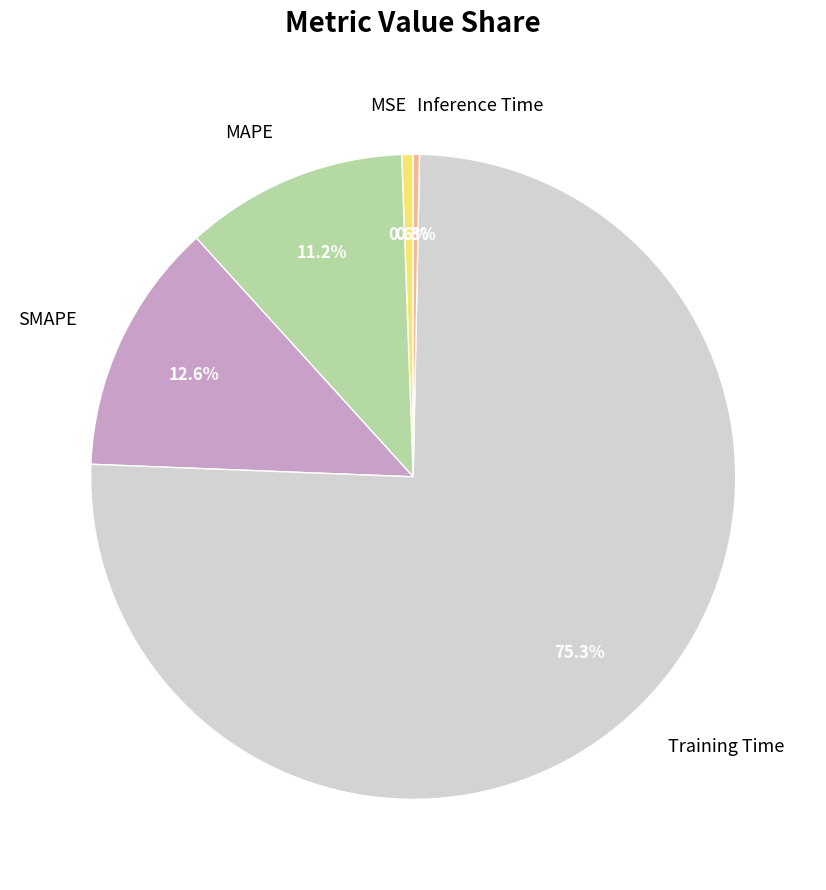

What is the majority slice?

Training Time